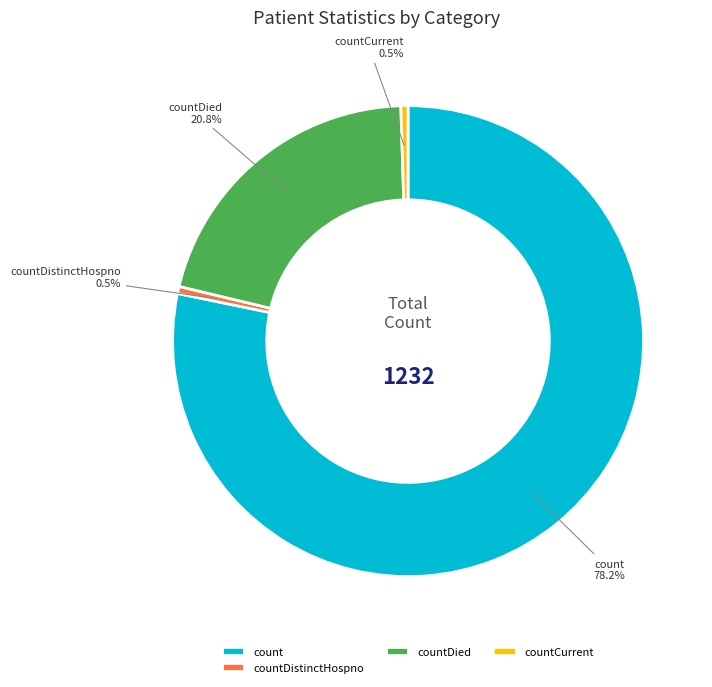

Combined, do countCurrent and count account for over 50%?

Yes